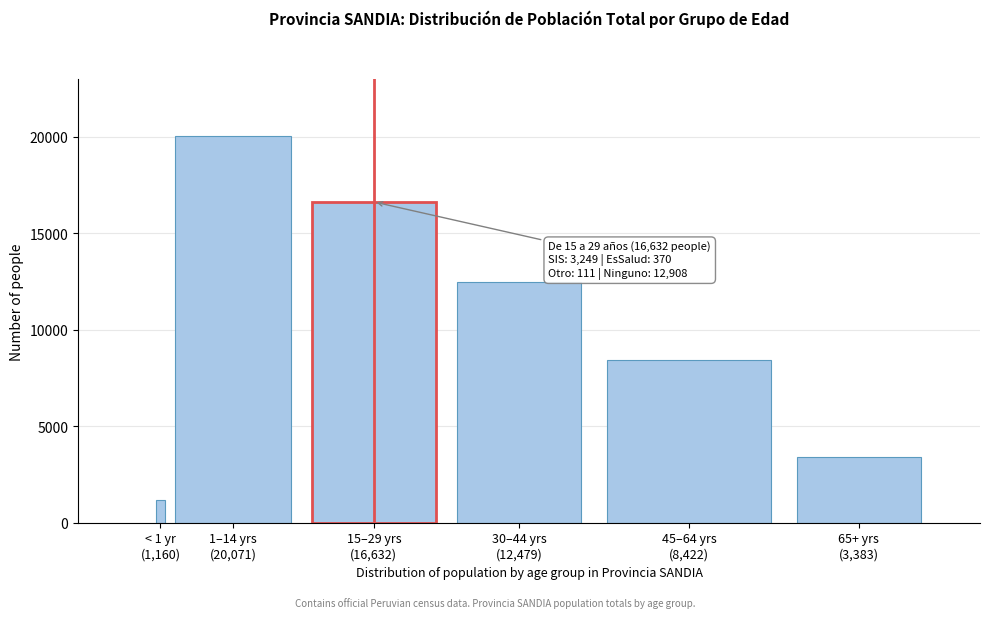

Reading left to right, what are all the values shown in this chart?

1160	20071	16632	12479	8422	3383